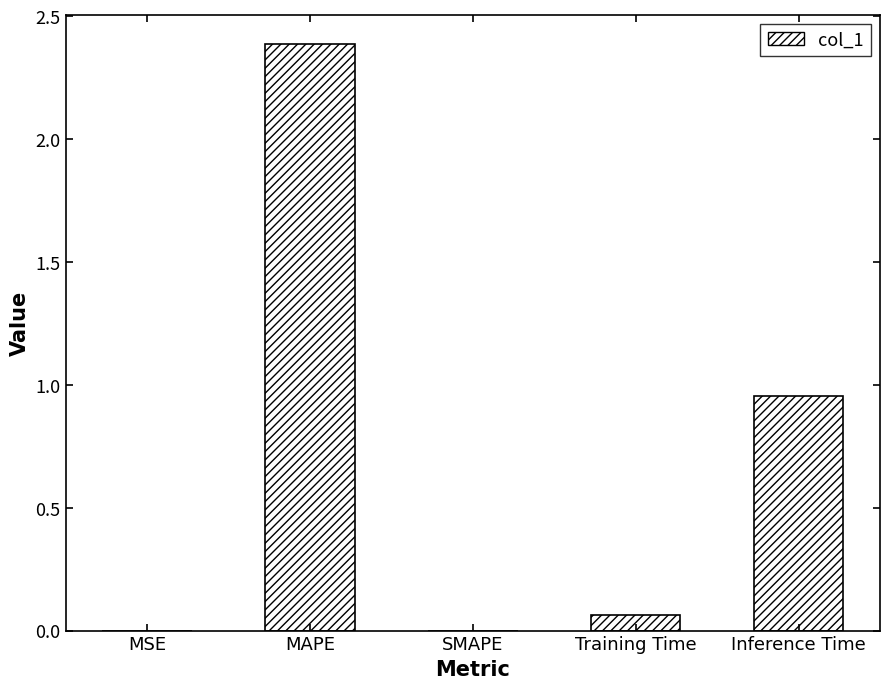

Where is the data nearest to the value 1?

Inference Time